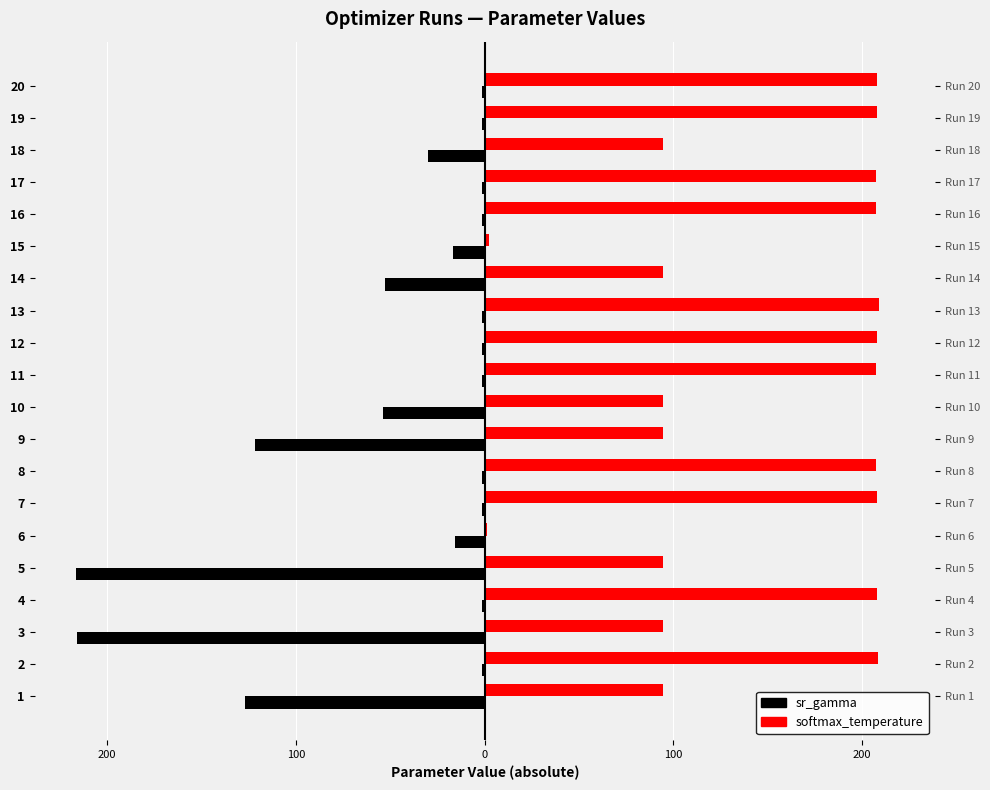

At 9, list the series in order from largest to smallest.

softmax_temperature, sr_gamma